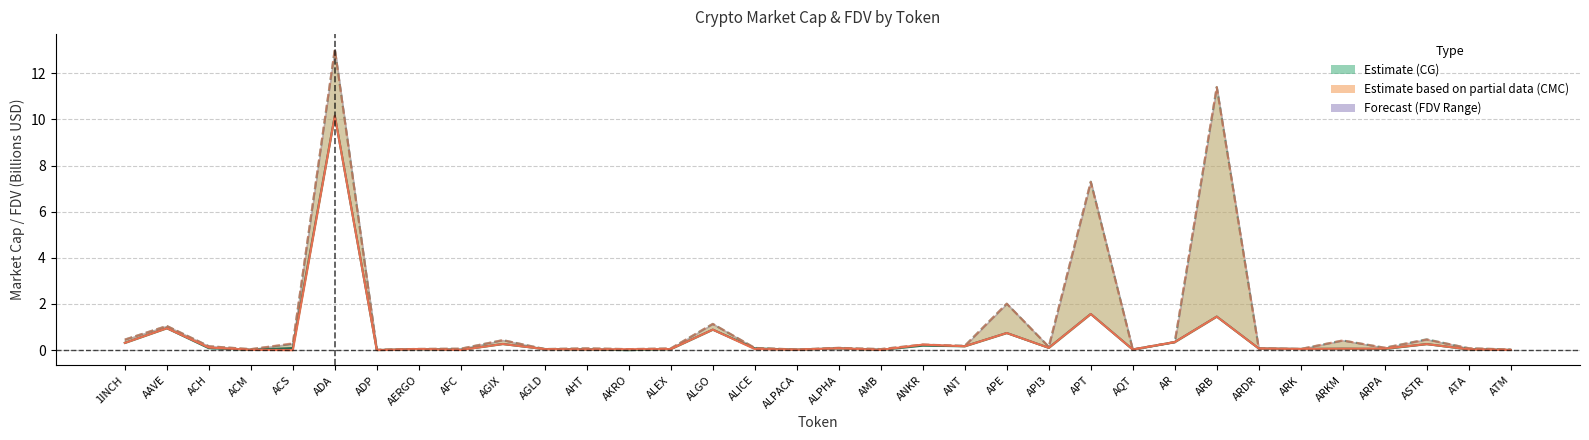

What is the difference between the second highest and minimum values in the CG MarketCap series?

1.6